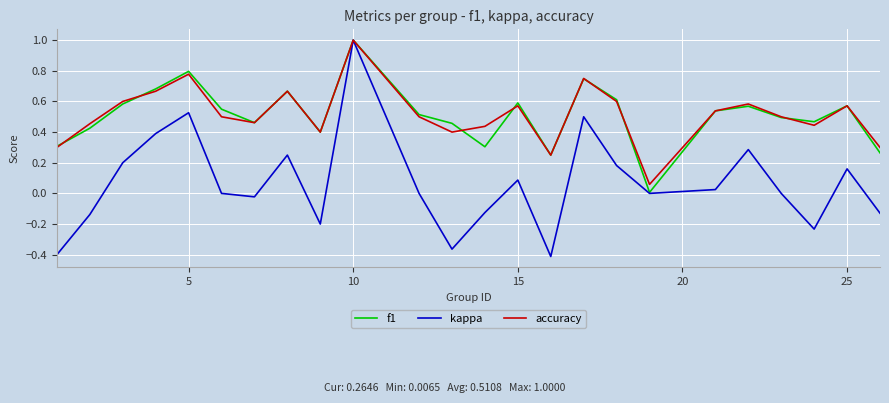

Which series has the widest spread of values?

kappa